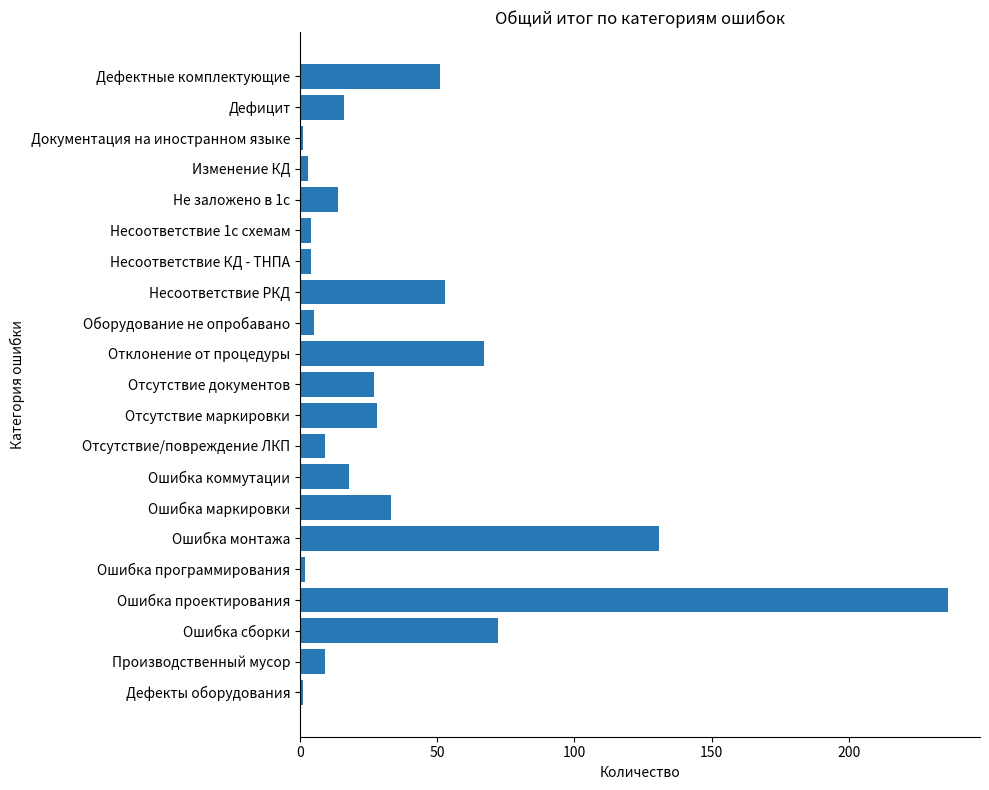

Approximately how many times larger is the value at Отклонение от процедуры compared to Отсутствие документов?

2.5